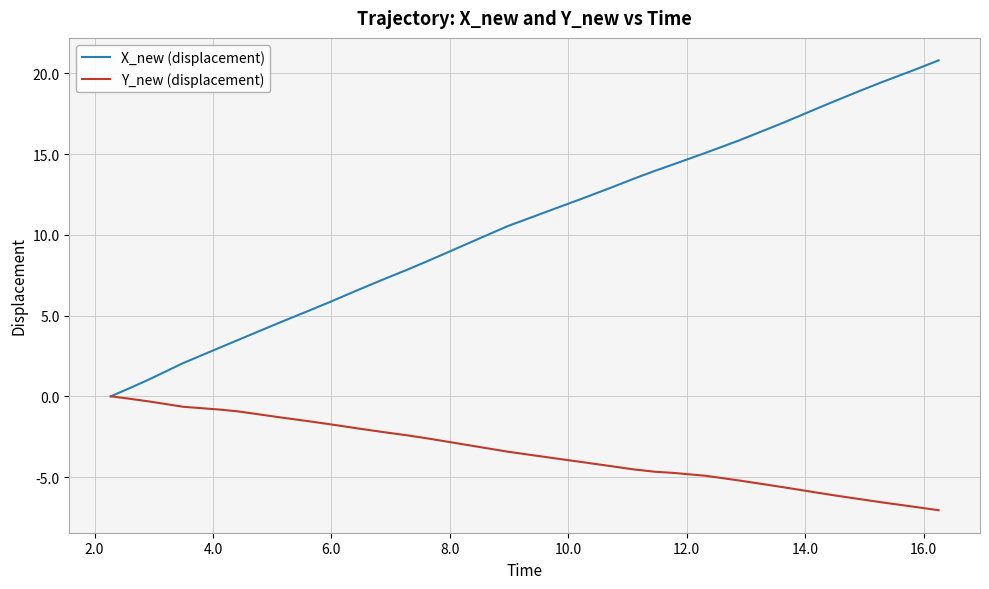

Which series has the largest range (max minus min)?

X_new (displacement)